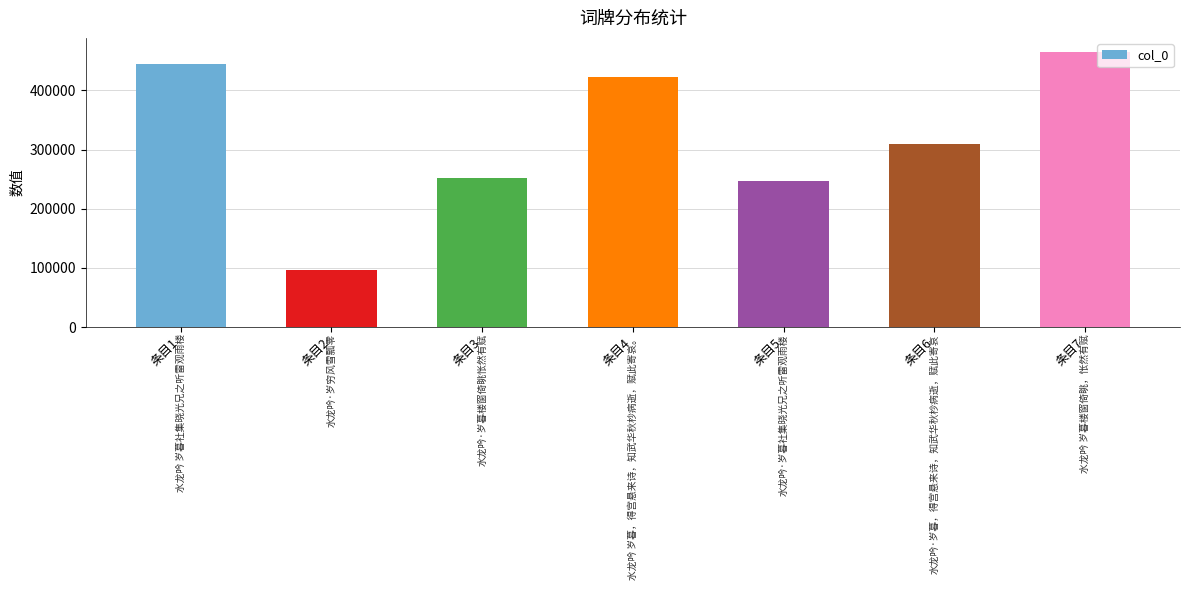

Are the bars horizontal?

No